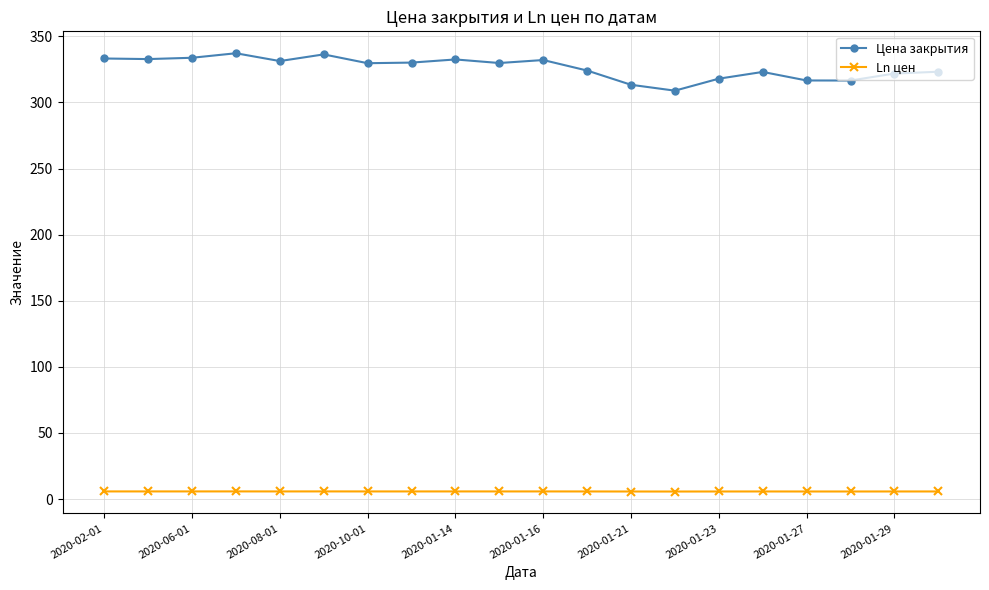

What is the maximum value shown in the chart?

337.2